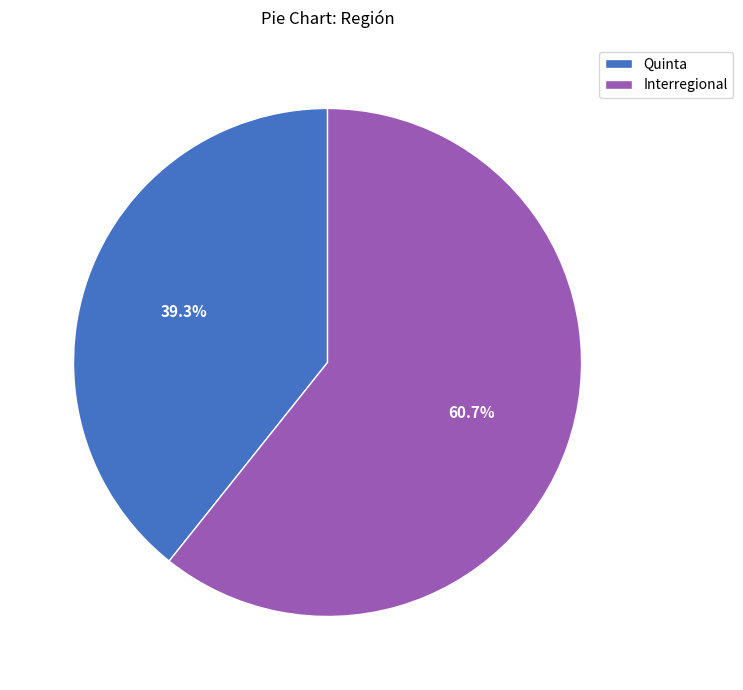

Approximately how many times larger is the value at Quinta compared to Interregional?

0.6